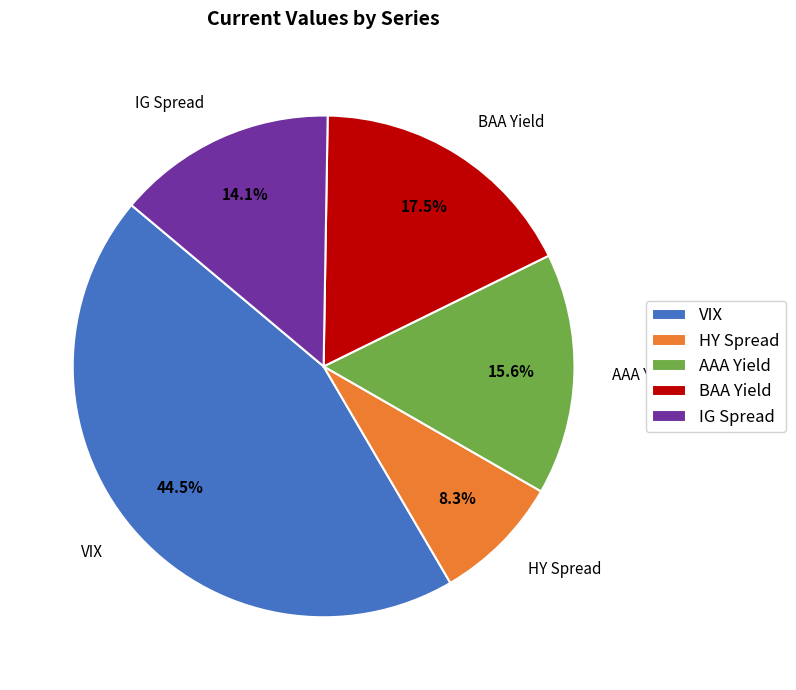

Does any single category account for the majority?

No